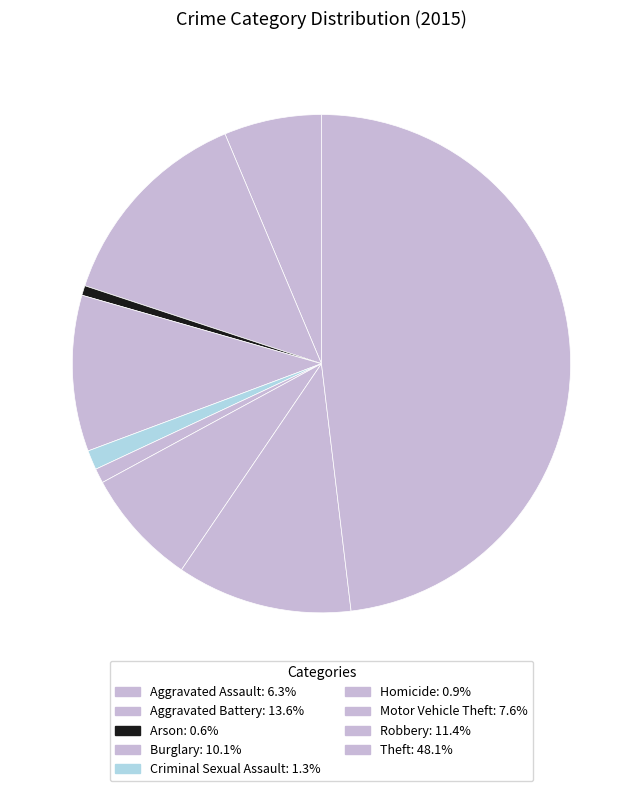

To the nearest percent, what percentage of the pie is Robbery?

11%